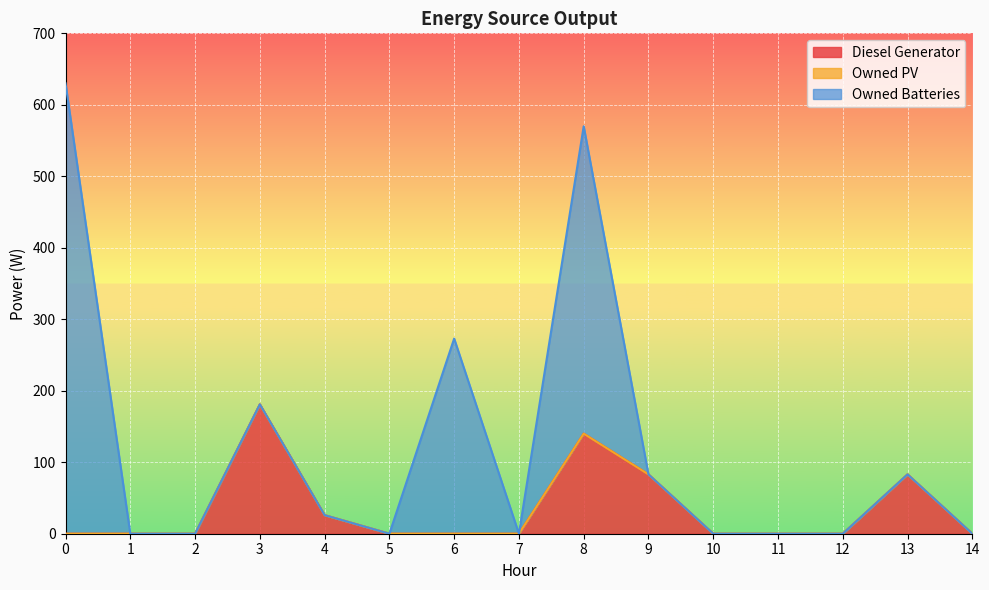

Is the value of Diesel Generator at 3 greater than the value of Owned PV at 6?

Yes